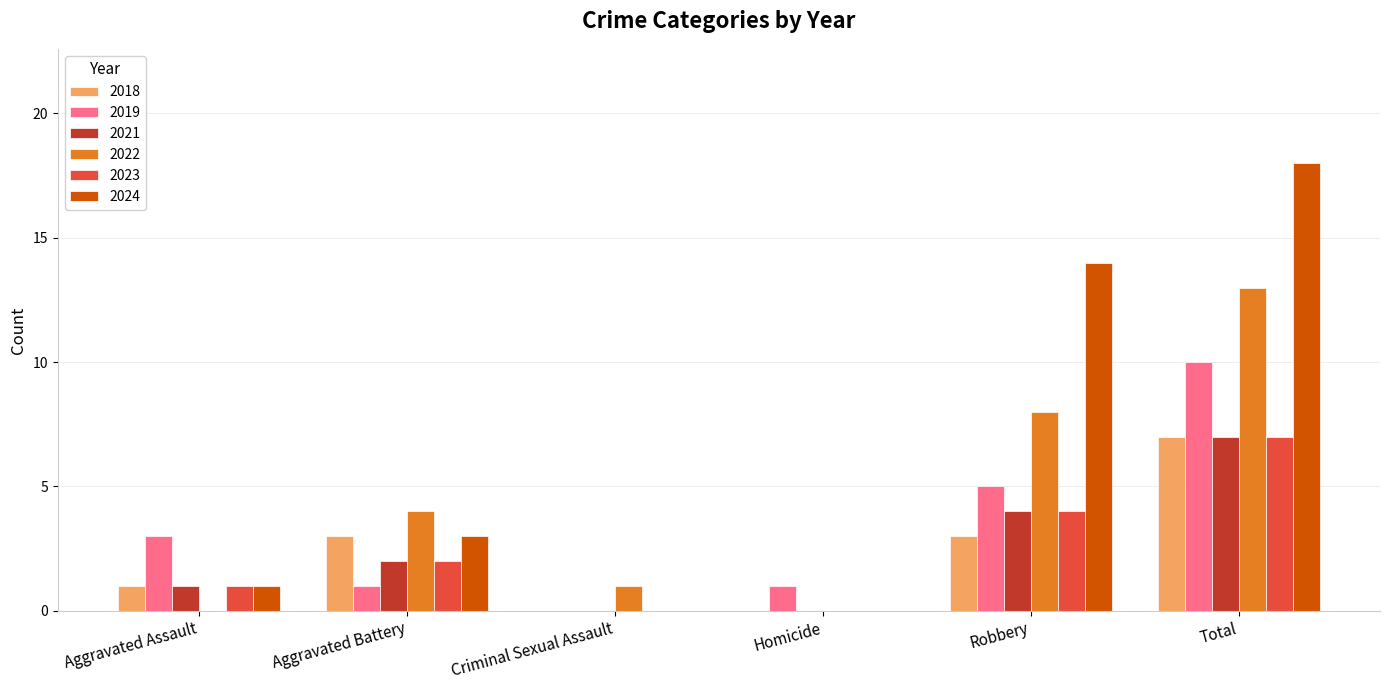

What is the sum of the 2021 values at Robbery and Aggravated Battery?

6